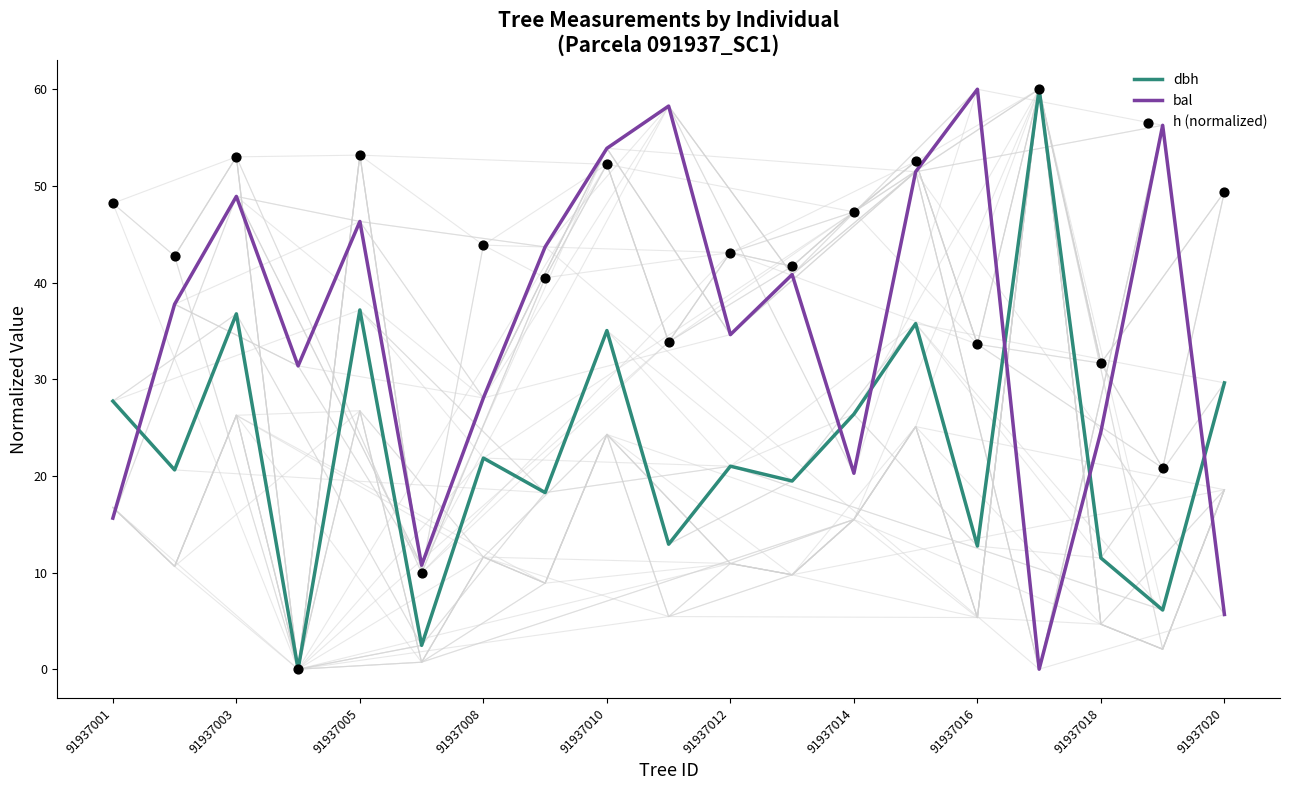

Which series reaches the minimum Y coordinate?

dbh